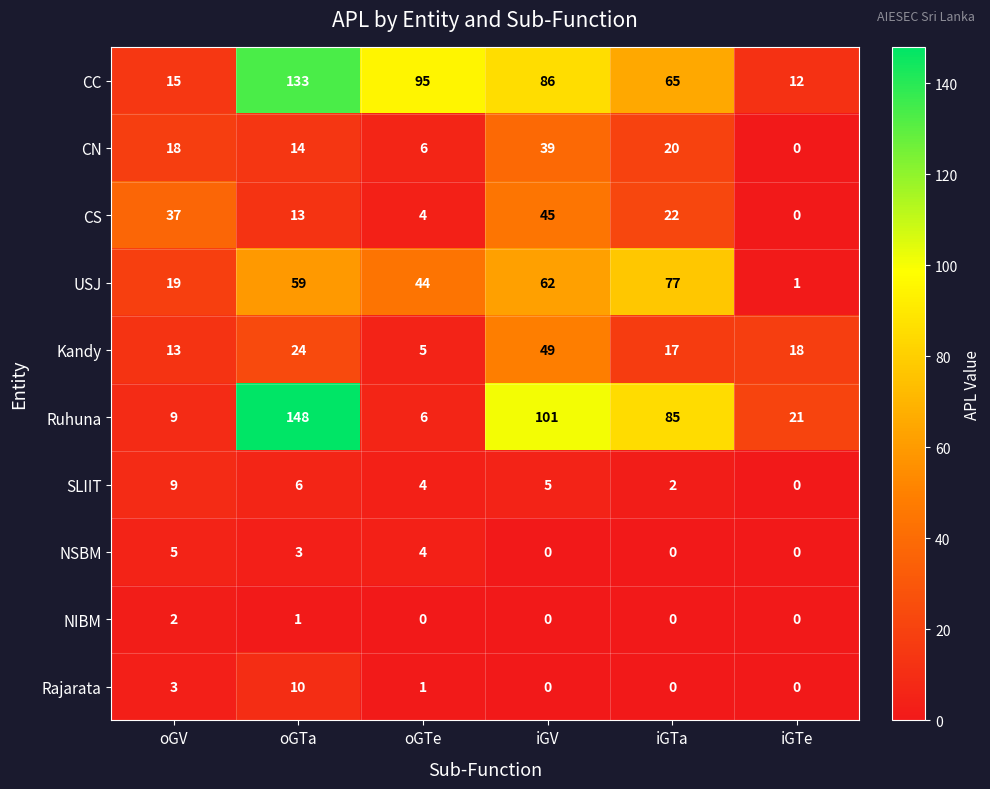

What is the lowest value of the Kandy series?

5